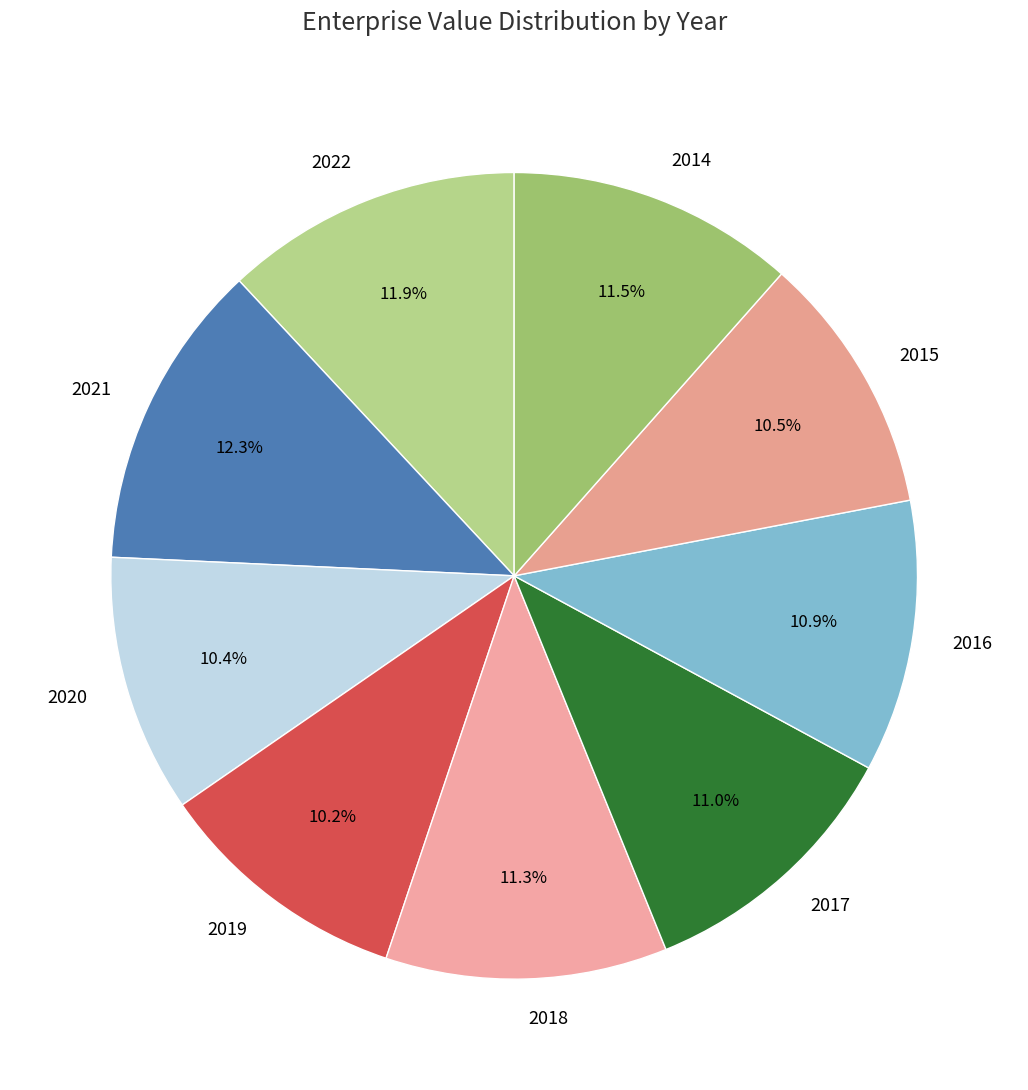

How much of the chart is everything except 2017?

89.0%